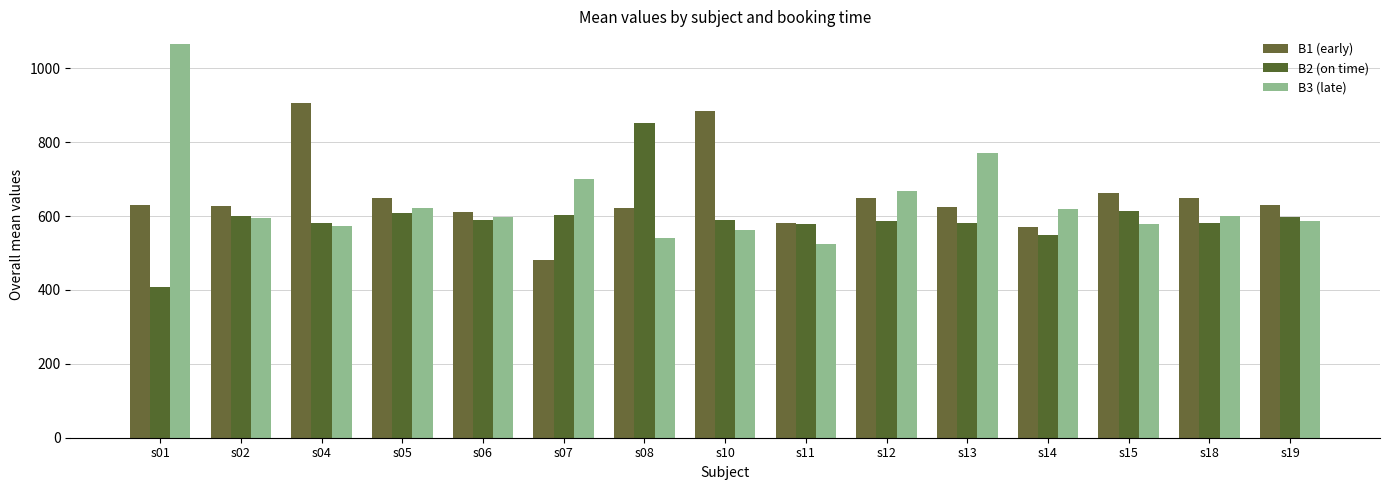

Which category has the lowest value across all series?

s01